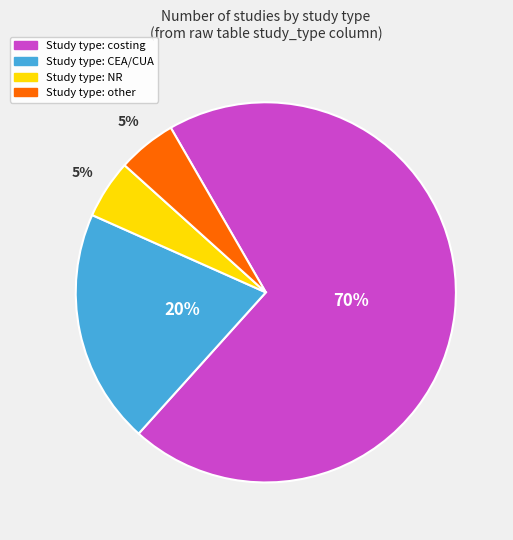

To the nearest percent, what is the difference between the largest and smallest slice percentages?

65%